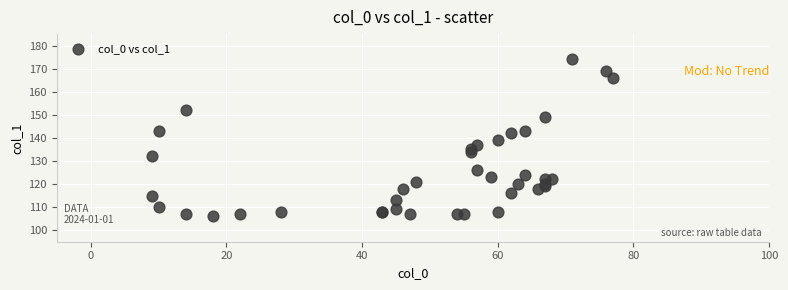

What Y value in the scatter plot is closest to 140?

139